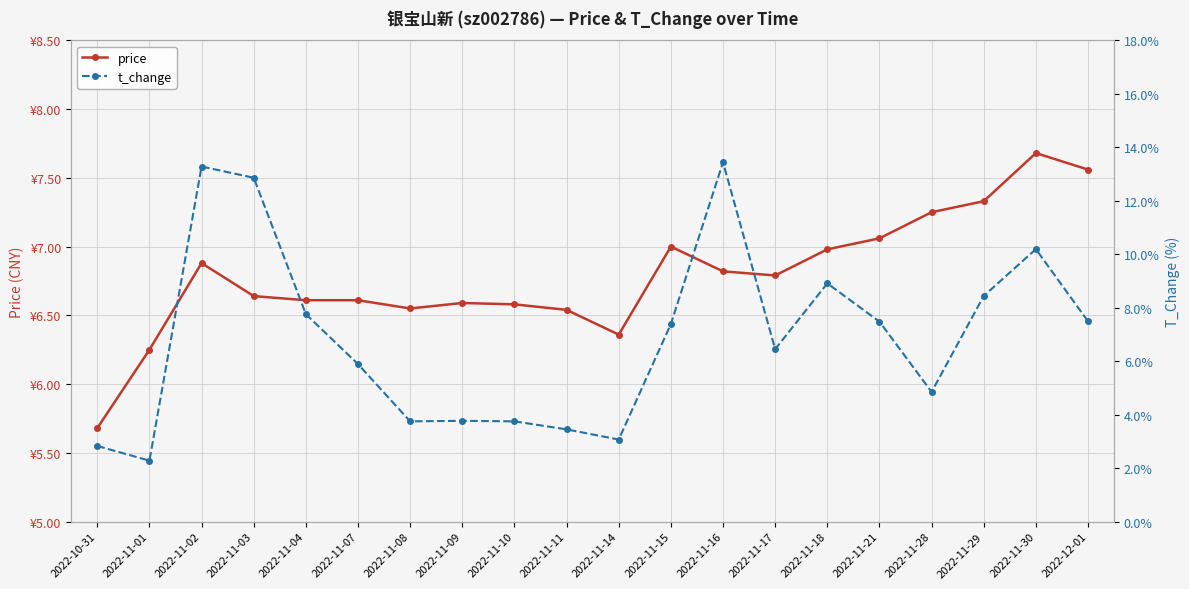

Where is the first local minimum for price?

2022-11-08